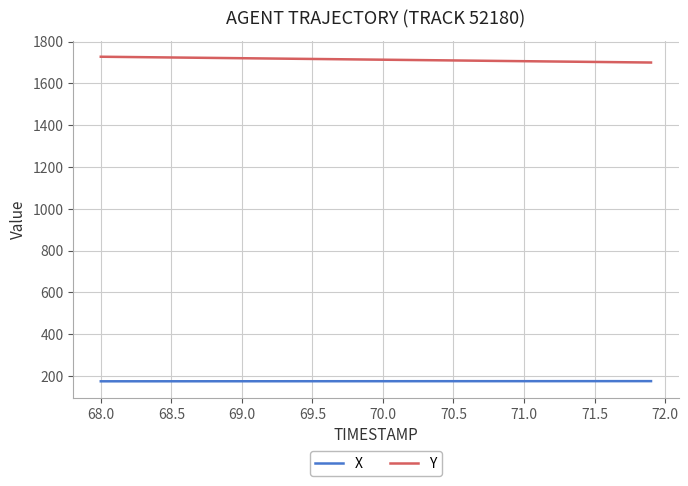

True or false: X and Y intersect in this chart.

False